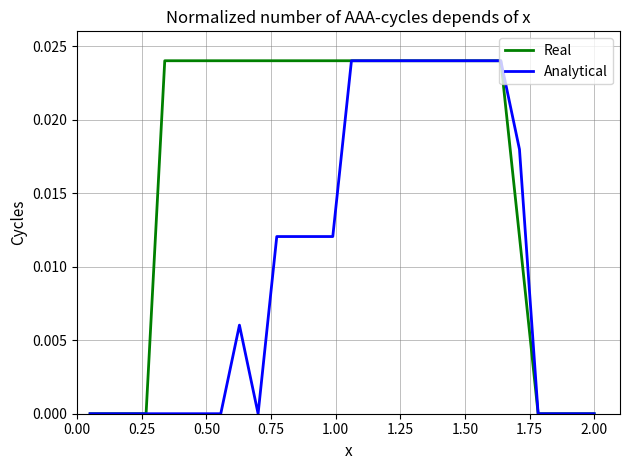

Rank the series by their average value, from lowest to highest.

Analytical, Real